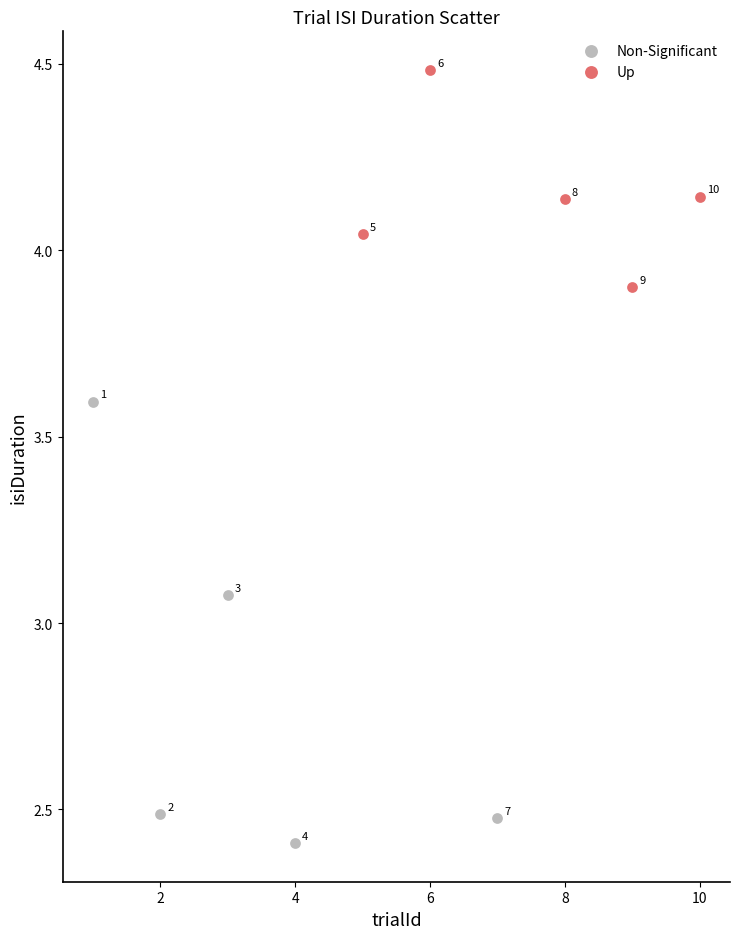

What are all the series names shown in the legend?

Non-Significant, Up